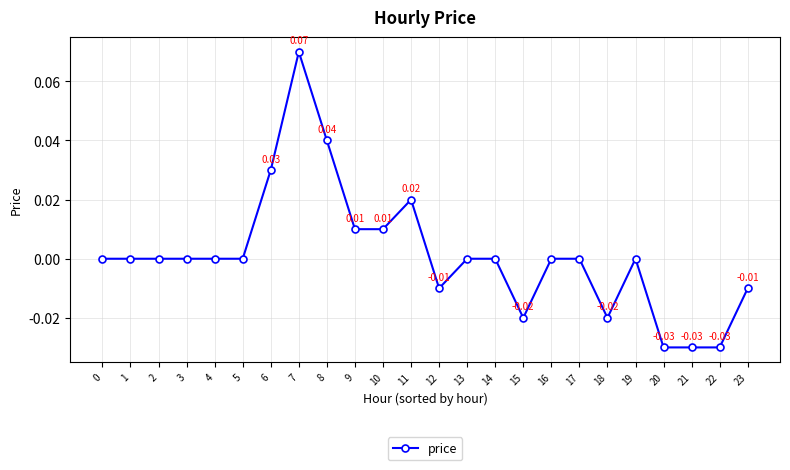

At which category does the data reach its first local peak?

7